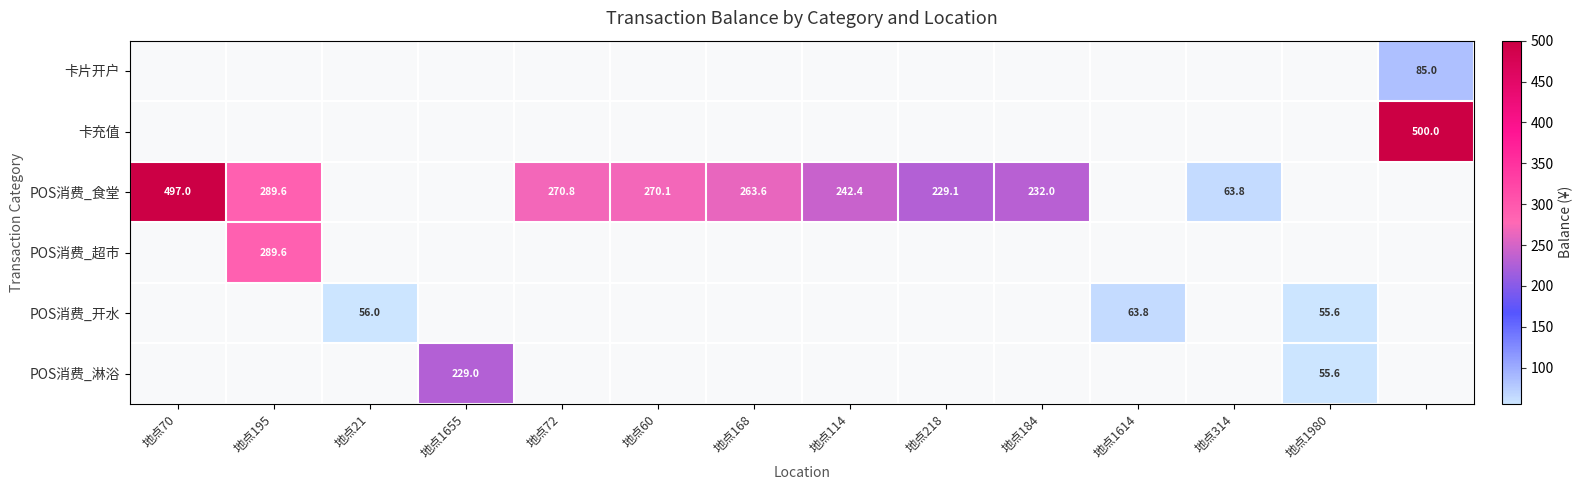

How many categories are shown in the chart?

14